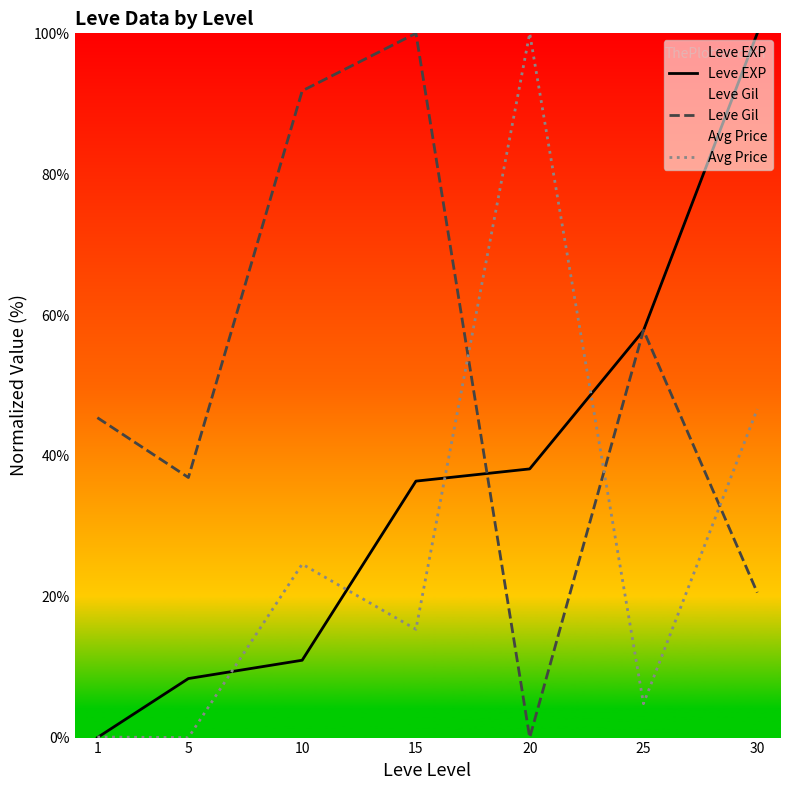

List the series in order of their overall mean, highest first.

Leve Gil, Leve EXP, Avg Price